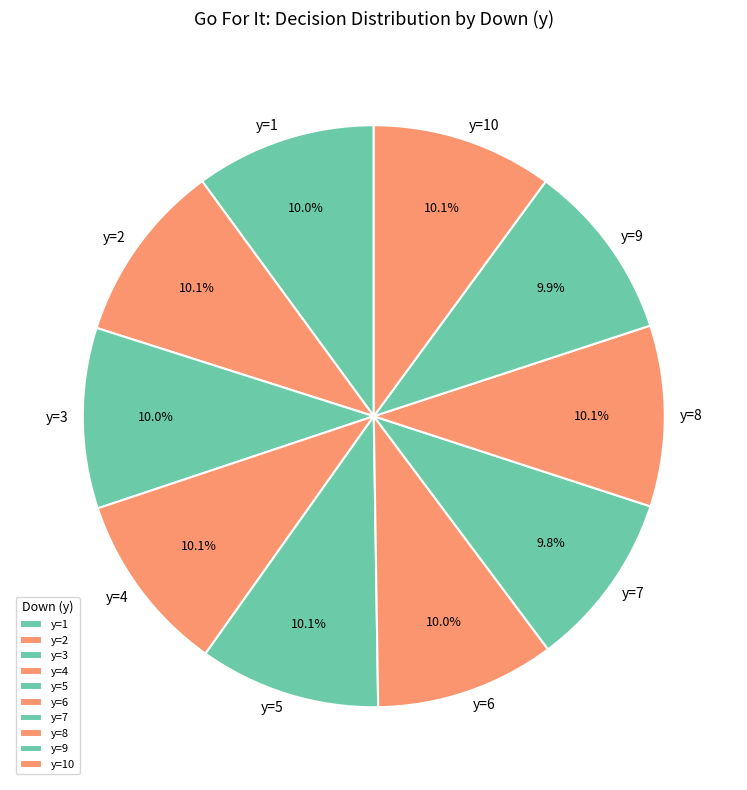

What percentage do y=9 and y=7 together represent?

19.7%